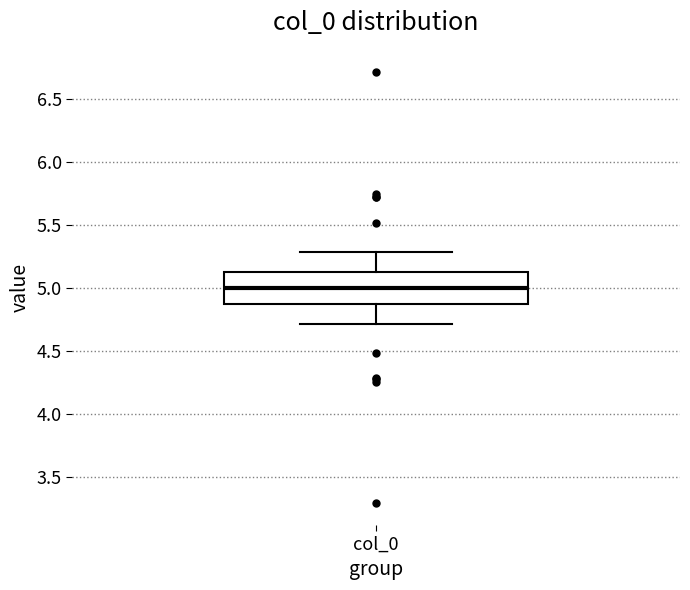

Transcribe this box plot: give where the median line is, the range the box spans, and where the two whiskers end, as read against the y-axis. The values are not printed on the chart, so give them approximately, as read against the axis.

median 5.00, box 4.85 to 5.15, whiskers 4.70 to 5.30